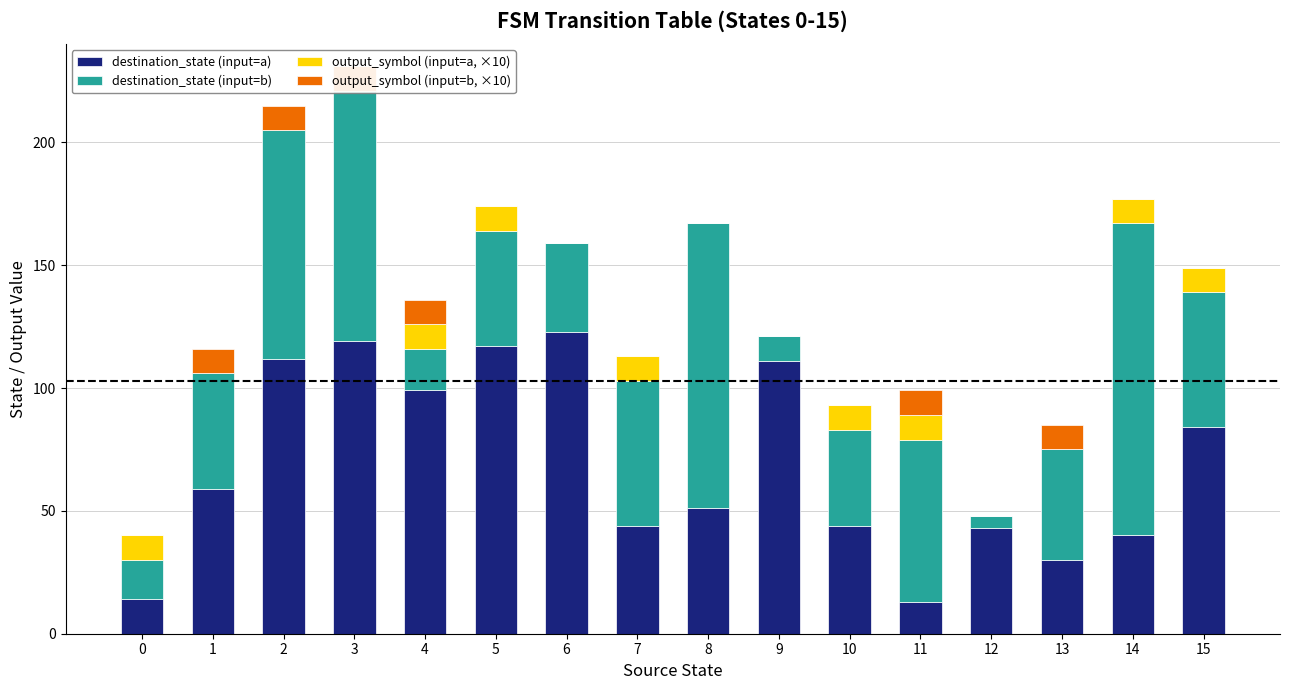

Which series has the largest total across all categories?

destination_state (input=a)